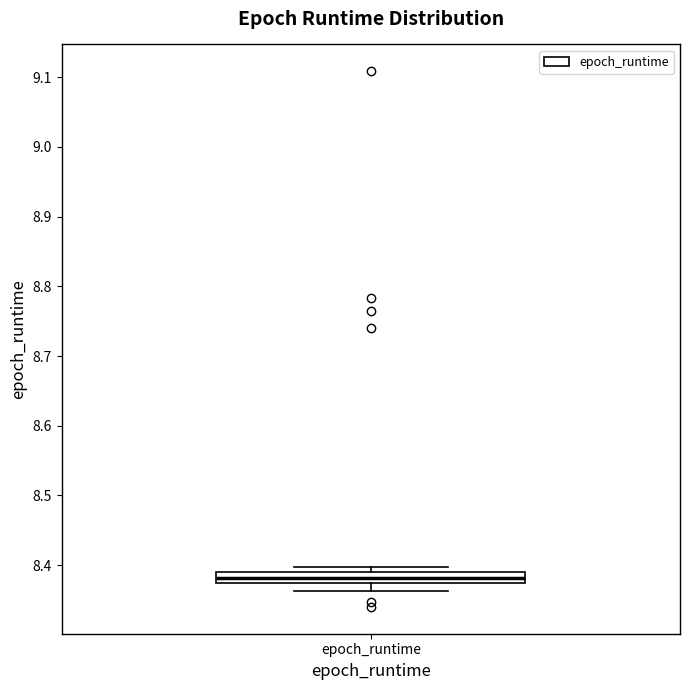

Transcribe this box plot: give where the median line is, the range the box spans, and where the two whiskers end, as read against the y-axis. The values are not printed on the chart, so give them approximately, as read against the axis.

median 8.38, box 8.37 to 8.39, whiskers 8.36 to 8.40